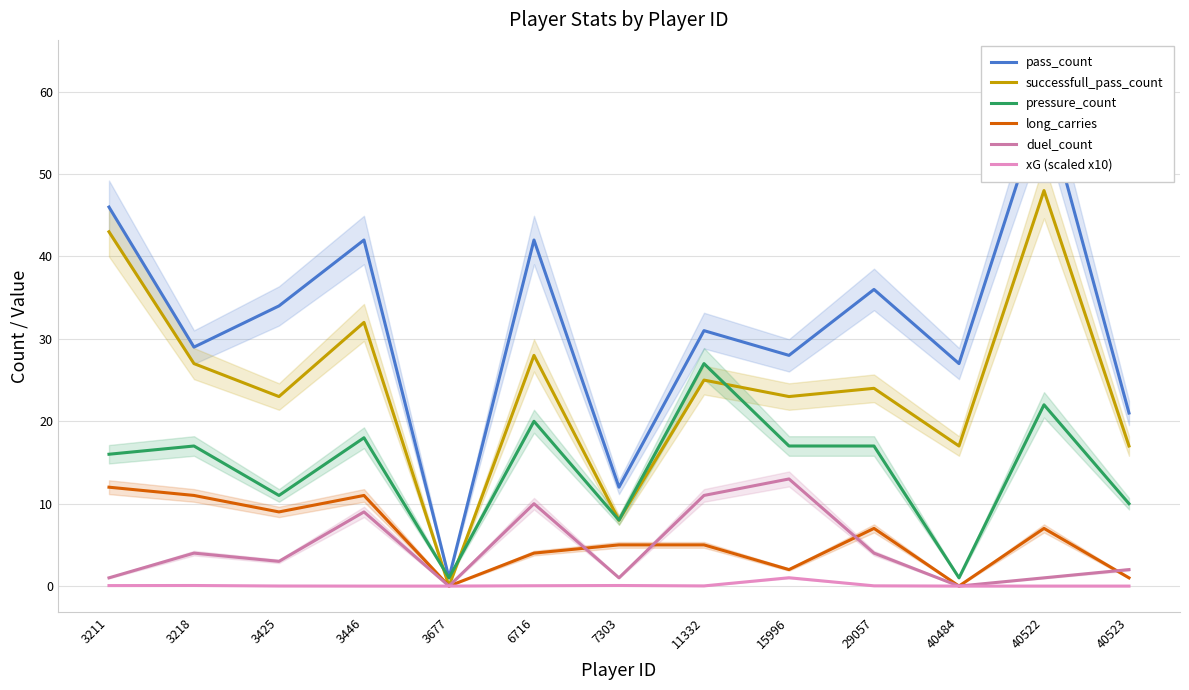

Reading left to right, list all the values displayed in this chart.

pass_count: 46.0	29.0	34.0	42.0	1.0	42.0	12.0	31.0	28.0	36.0	27.0	59.0	21.0
successfull_pass_count: 43.0	27.0	23.0	32.0	0.0	28.0	8.0	25.0	23.0	24.0	17.0	48.0	17.0
pressure_count: 16.0	17.0	11.0	18.0	1.0	20.0	8.0	27.0	17.0	17.0	1.0	22.0	10.0
long_carries: 12.0	11.0	9.0	11.0	0.0	4.0	5.0	5.0	2.0	7.0	0.0	7.0	1.0
duel_count: 1.0	4.0	3.0	9.0	0.0	10.0	1.0	11.0	13.0	4.0	0.0	1.0	2.0
xG (scaled x10): 0.1	0.1	0.0	0.0	0.0	0.0	0.1	0.0	1.0	0.0	0.0	0.0	0.0